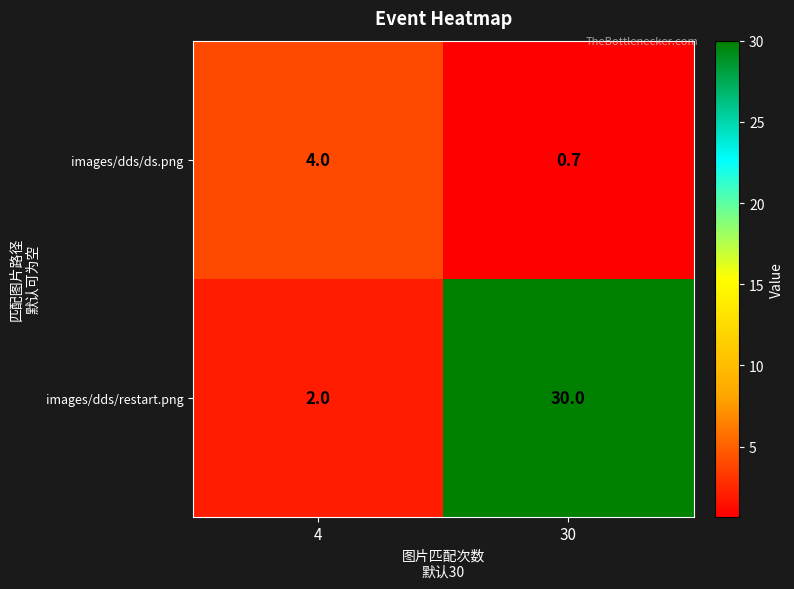

The images/dds/restart.png series shows 30.0 at 30. True or false?

True